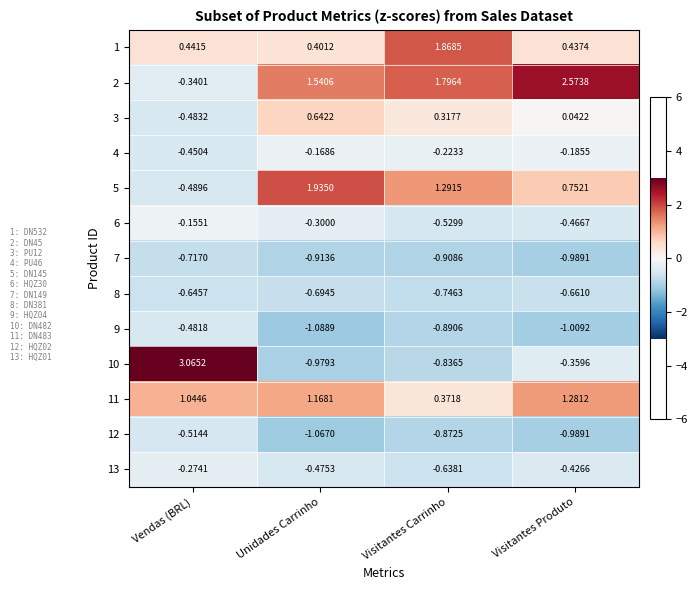

How many data points does each series have?

4